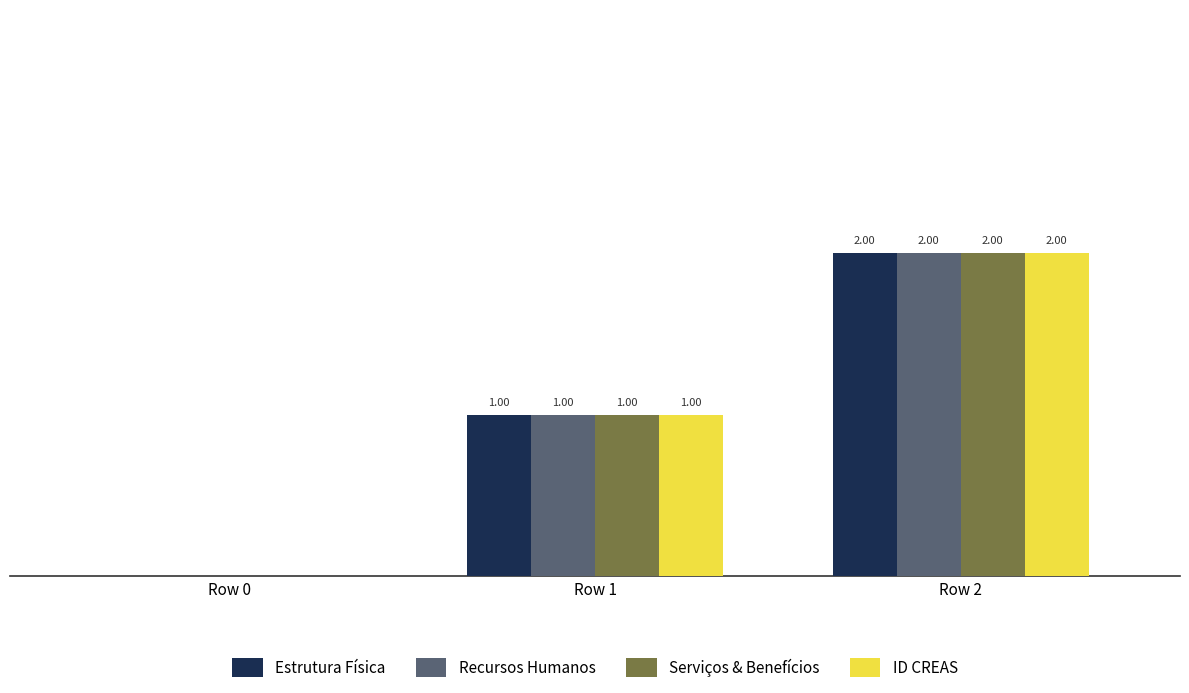

Is the value of Serviços & Benefícios at Row 1 greater than the value of ID CREAS at Row 0?

Yes